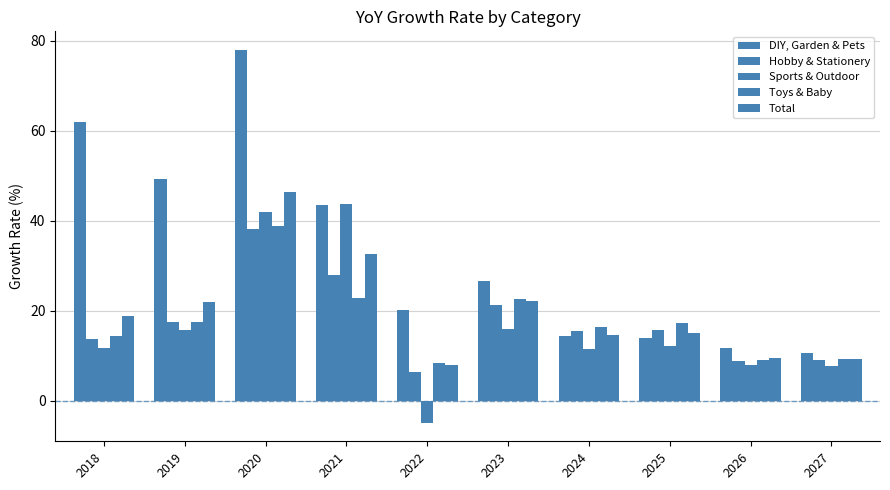

The value of Toys & Baby at 2018 is 14.5. True or false?

True